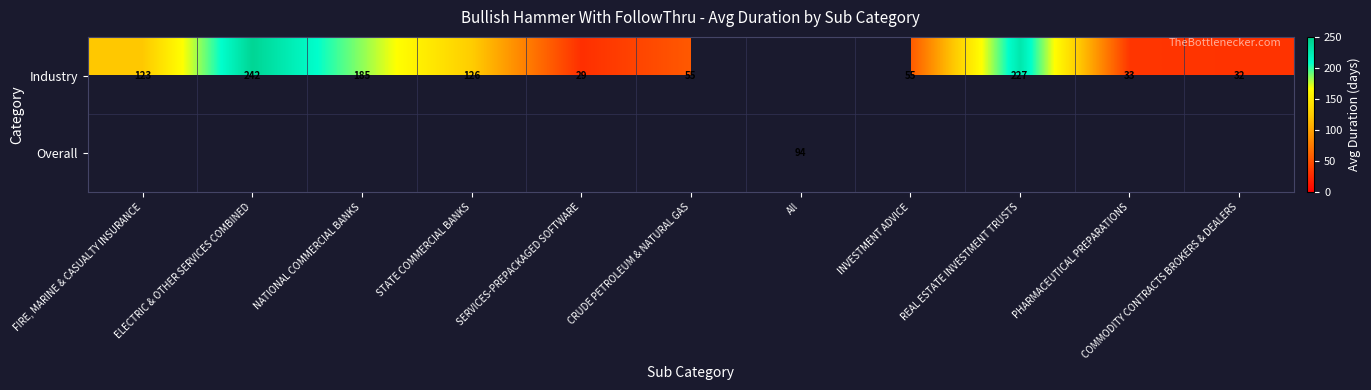

Between CRUDE PETROLEUM & NATURAL GAS and NATIONAL COMMERCIAL BANKS, which is larger?

NATIONAL COMMERCIAL BANKS